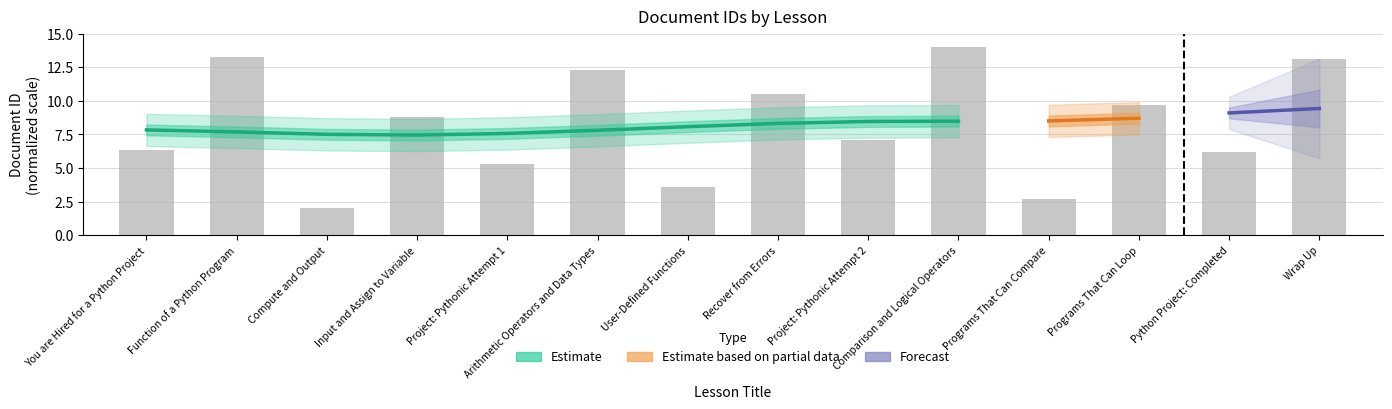

True or false: the data shows 2.0 at Compute and Output.

True